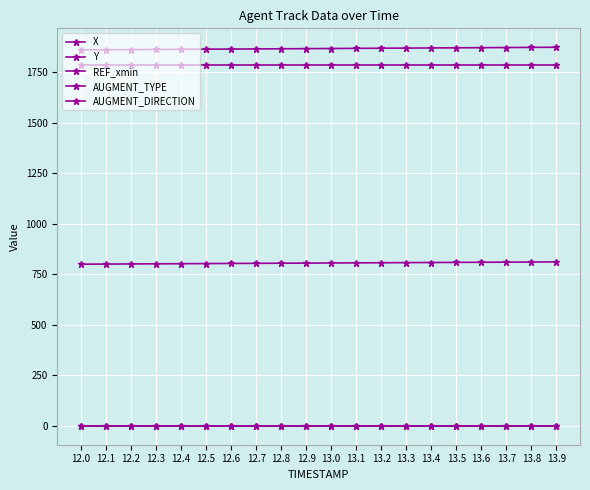

What is the label of the 5th point from the right?

13.5